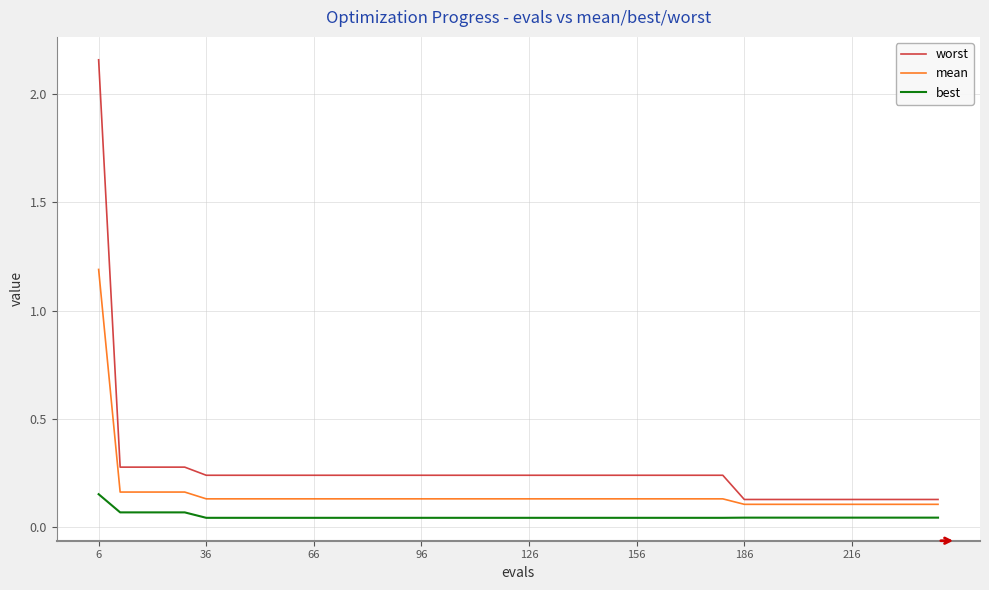

List the series in order of their overall mean, lowest first.

best, mean, worst